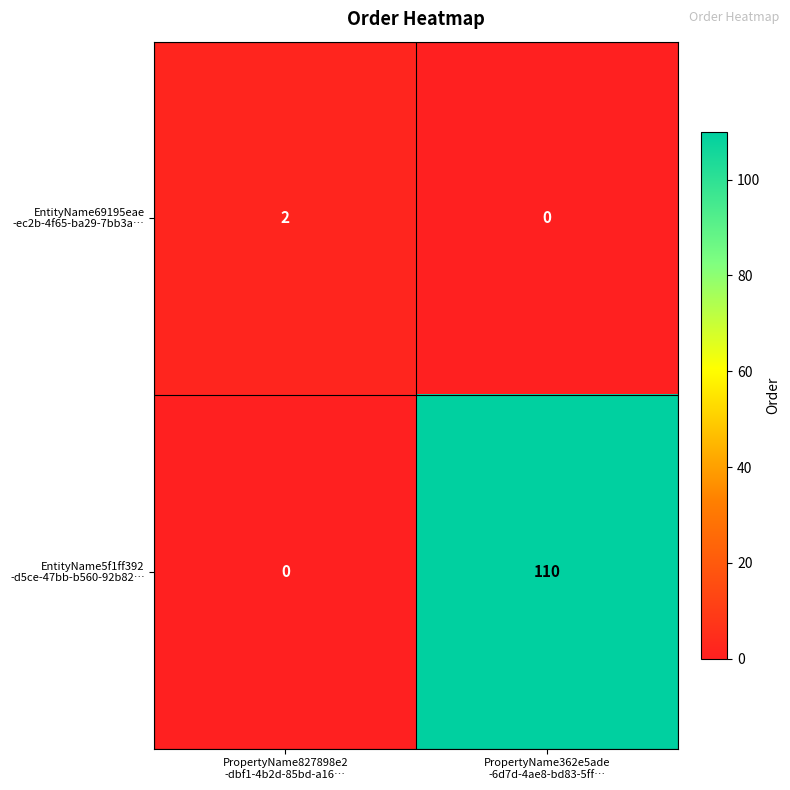

How many data points does each series have?

2